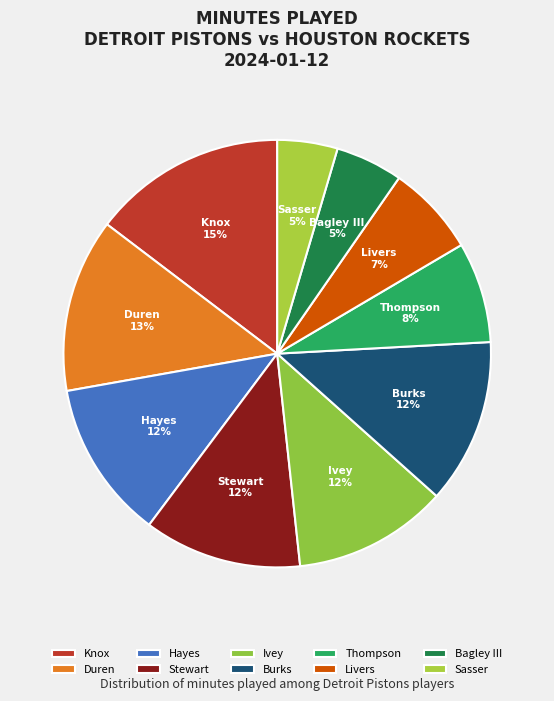

Which category has the biggest portion of the pie?

Knox